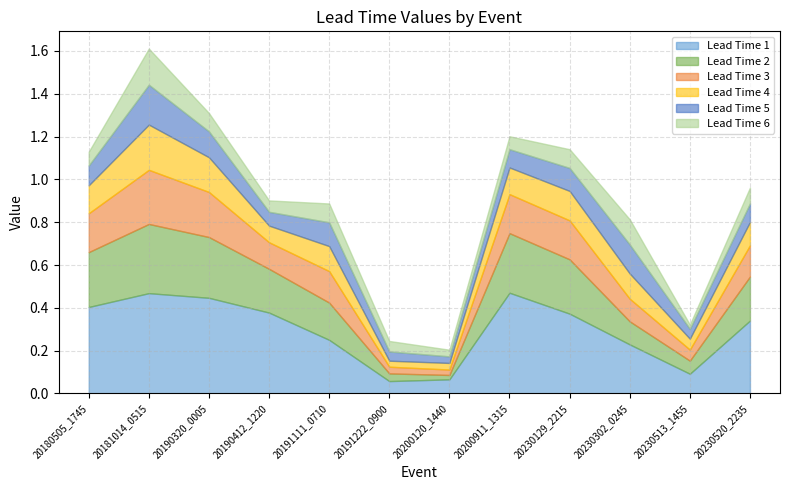

Does the chart have visible grid lines?

Yes